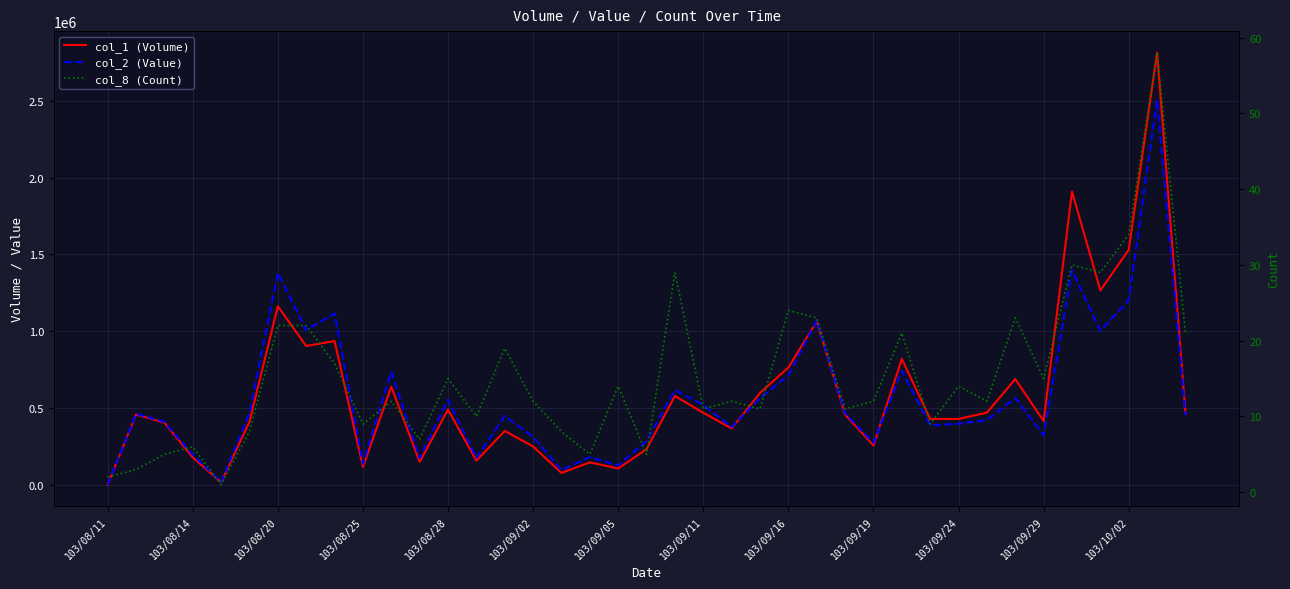

Rank the series at 103/09/24 from highest to lowest value.

col_1 (Volume), col_2 (Value), col_8 (Count)